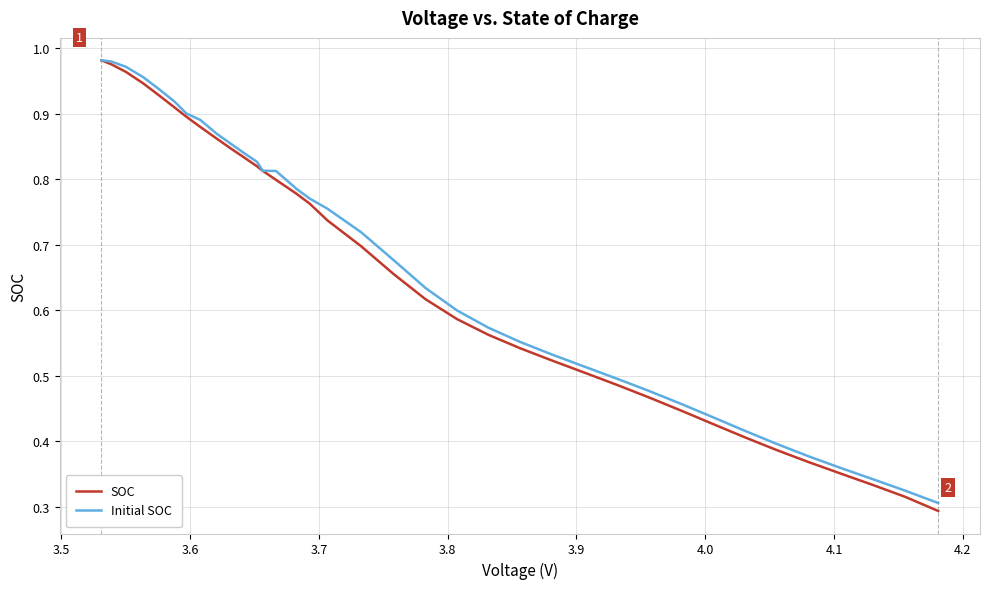

Which series has the widest spread of values?

SOC